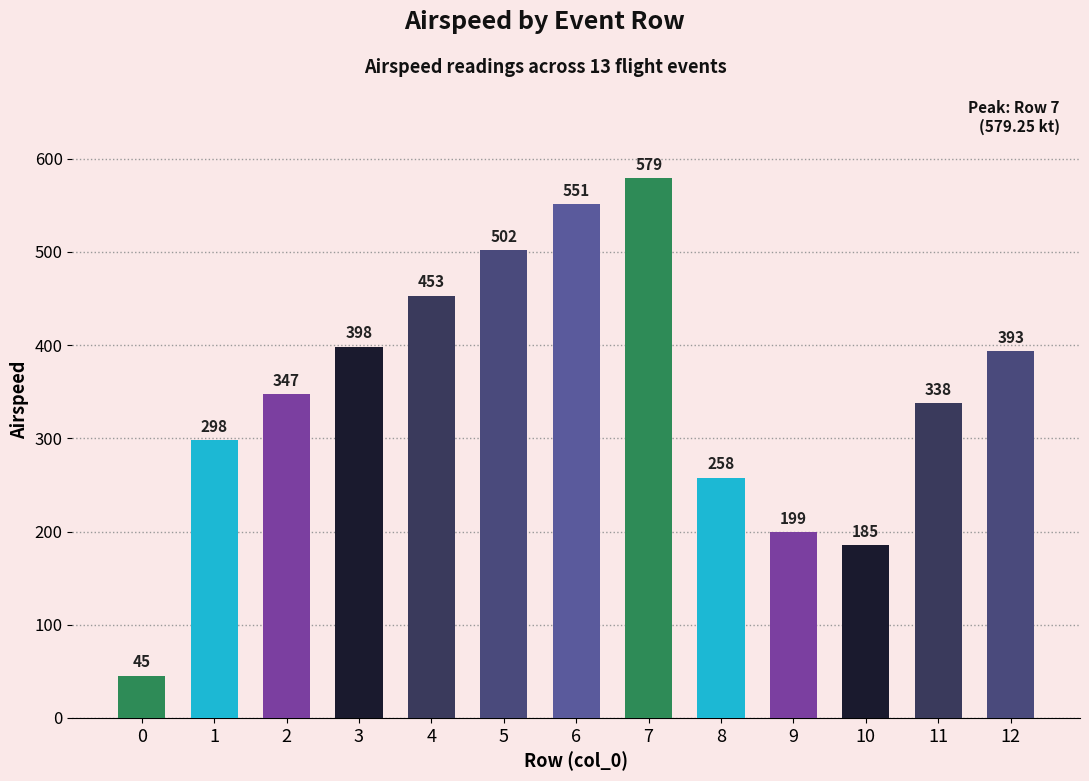

How many data points are less than 347?

6